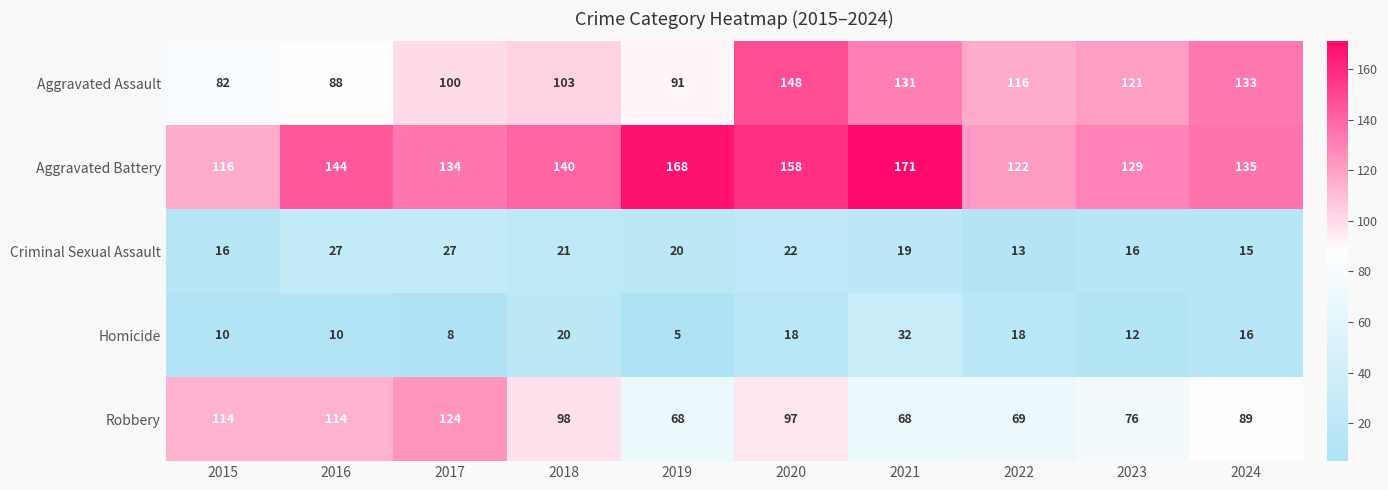

How many series are shown in this chart?

5